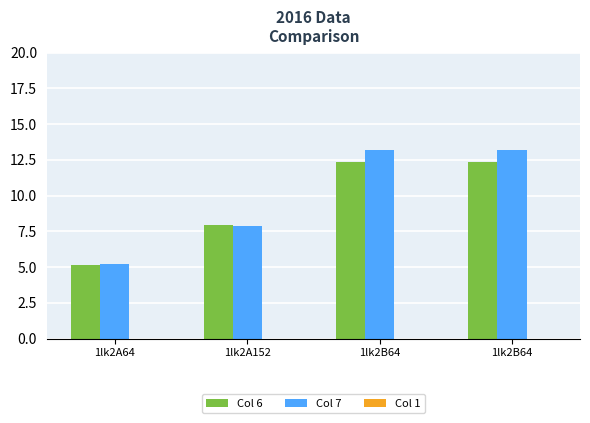

How many categories are shown in the chart?

4